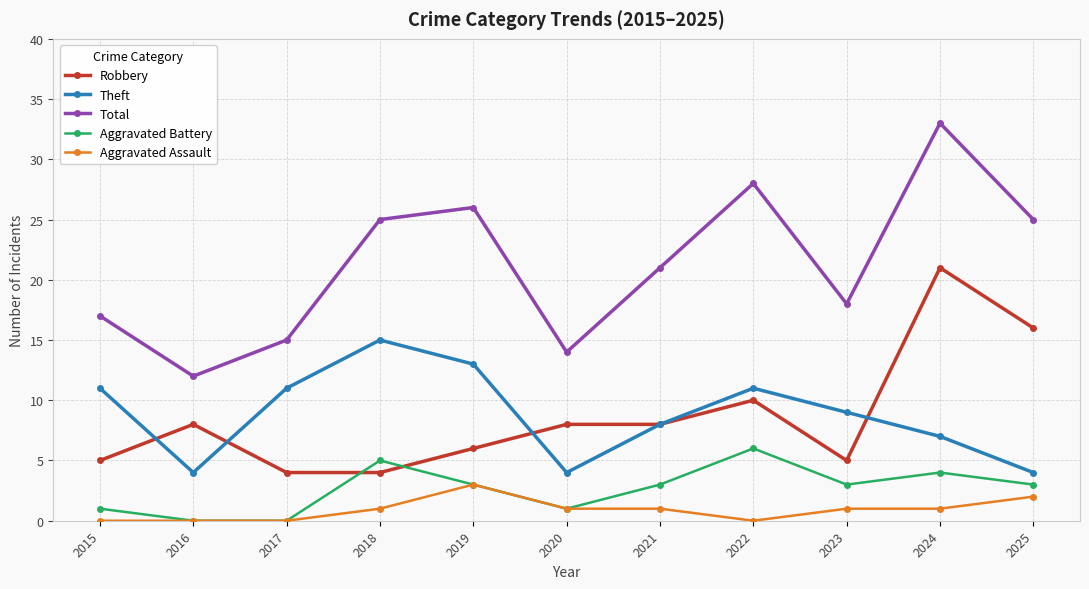

Reading left to right, transcribe all the data shown in this chart.

Robbery: 5	8	4	4	6	8	8	10	5	21	16
Theft: 11	4	11	15	13	4	8	11	9	7	4
Total: 17	12	15	25	26	14	21	28	18	33	25
Aggravated Battery: 1	0	0	5	3	1	3	6	3	4	3
Aggravated Assault: 0	0	0	1	3	1	1	0	1	1	2